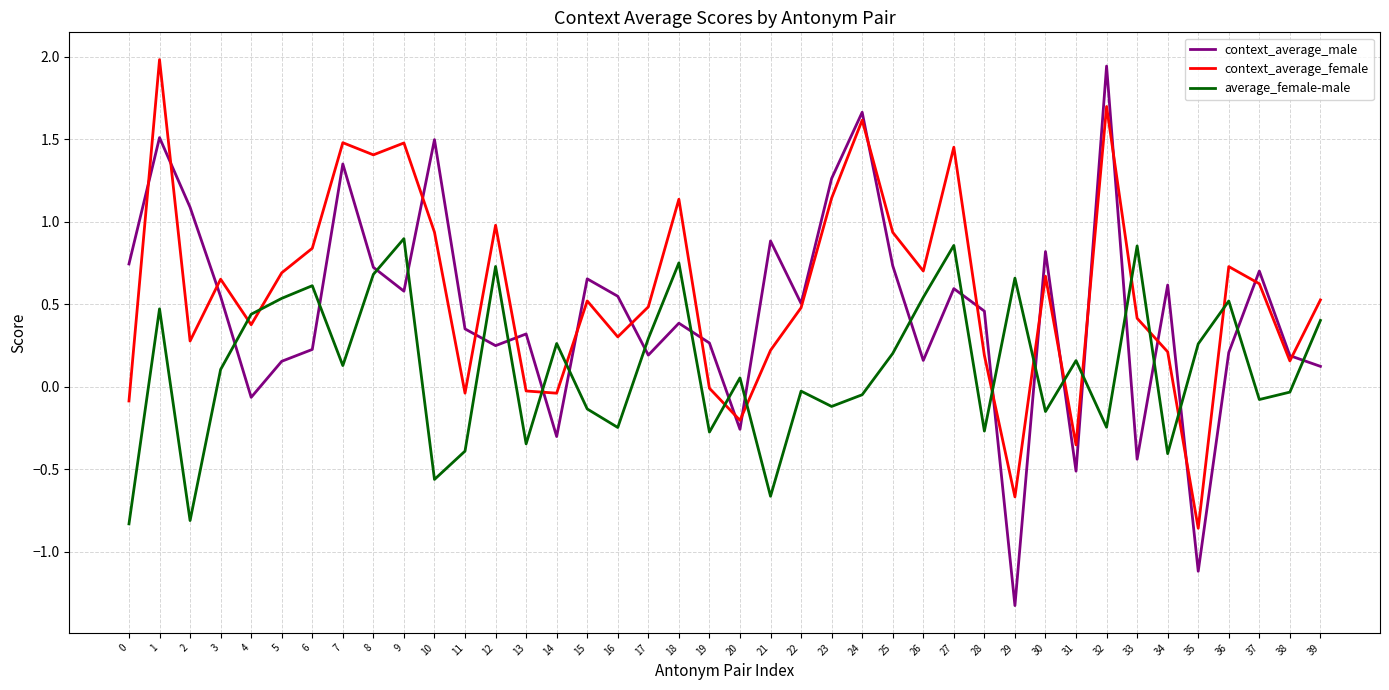

At 31, list the series in order from largest to smallest.

average_female-male, context_average_female, context_average_male